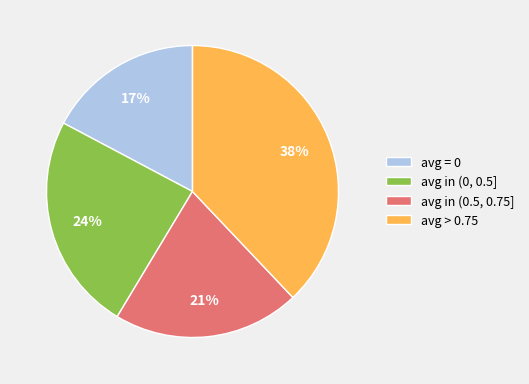

Rank the categories by value from highest to lowest.

avg > 0.75, avg in (0, 0.5], avg in (0.5, 0.75], avg = 0